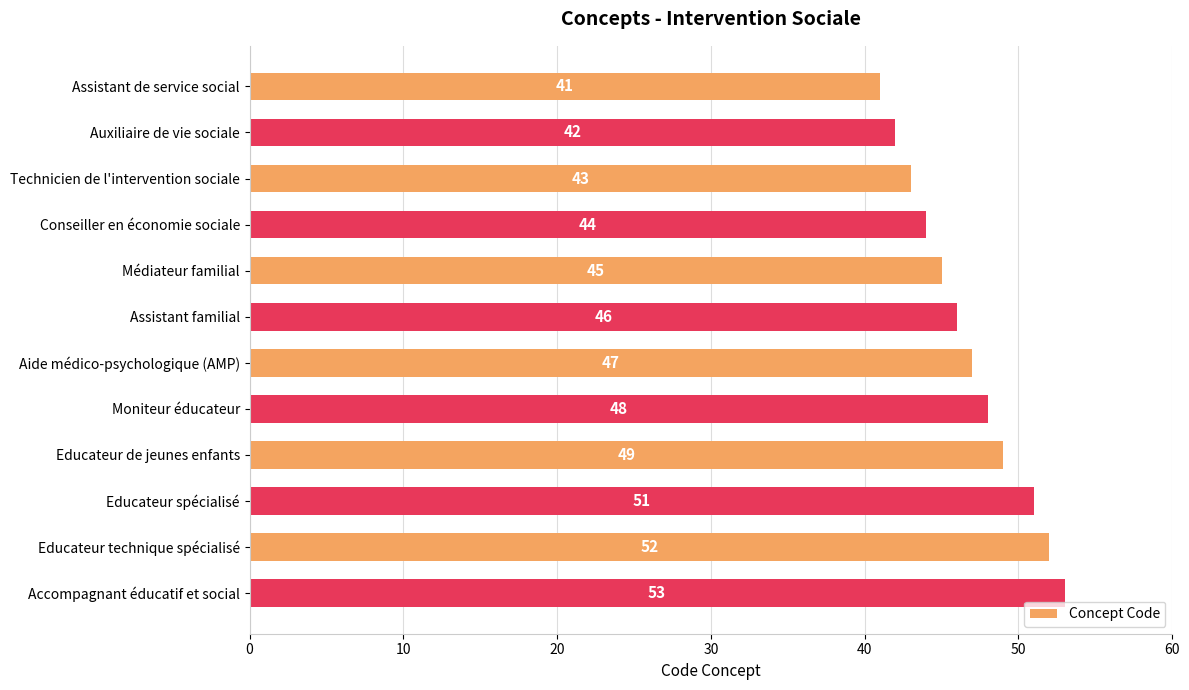

Does the chart contain any negative values?

No